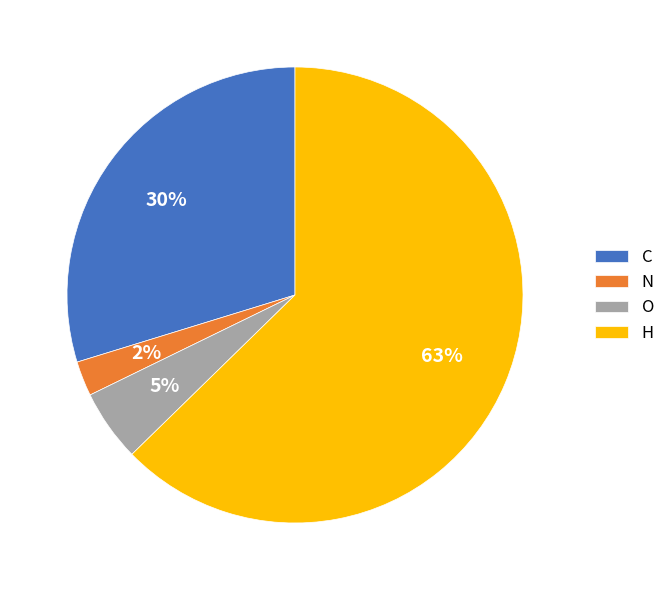

Combined, do O and N account for over 50%?

No